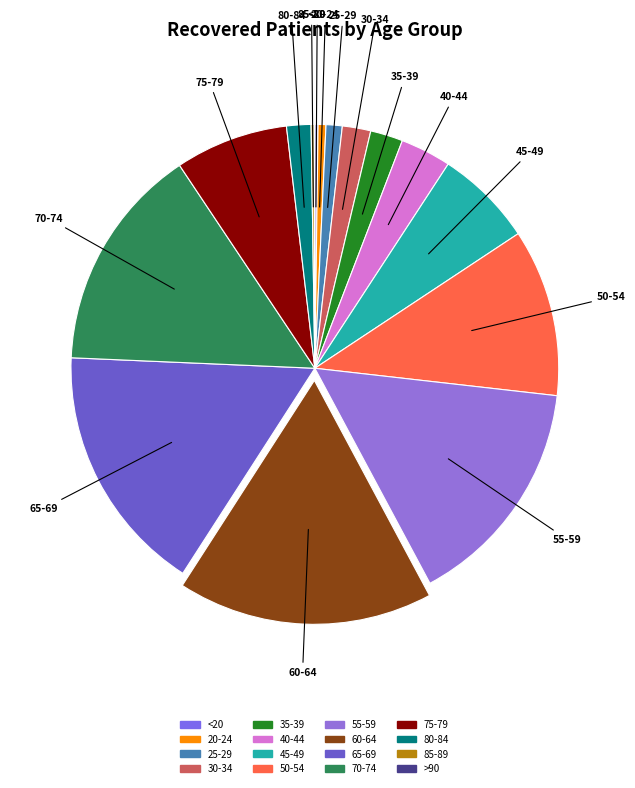

Does 80-84 account for over 50% of the chart?

No